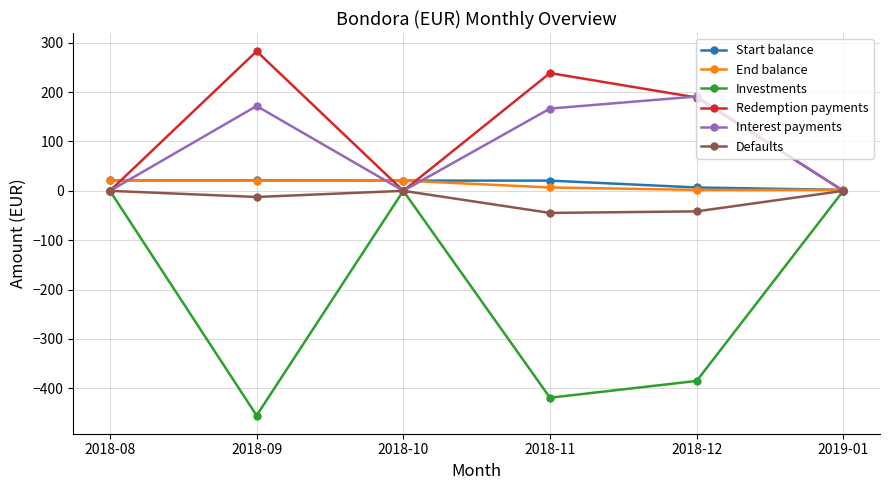

What is the greatest value displayed?

282.7